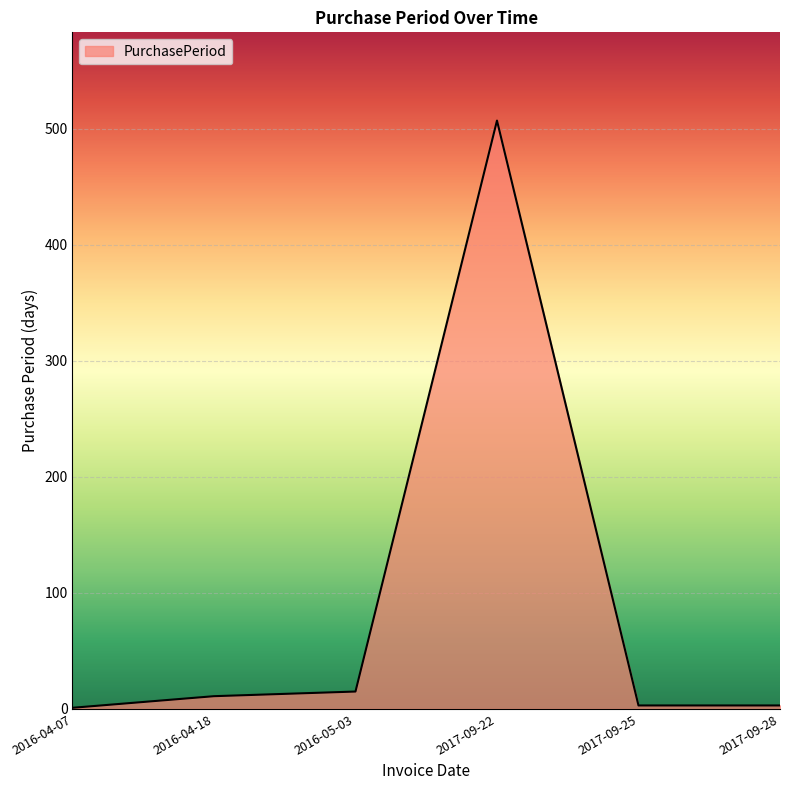

What is the change in value from 2016-04-07 to 2016-05-03?

+14